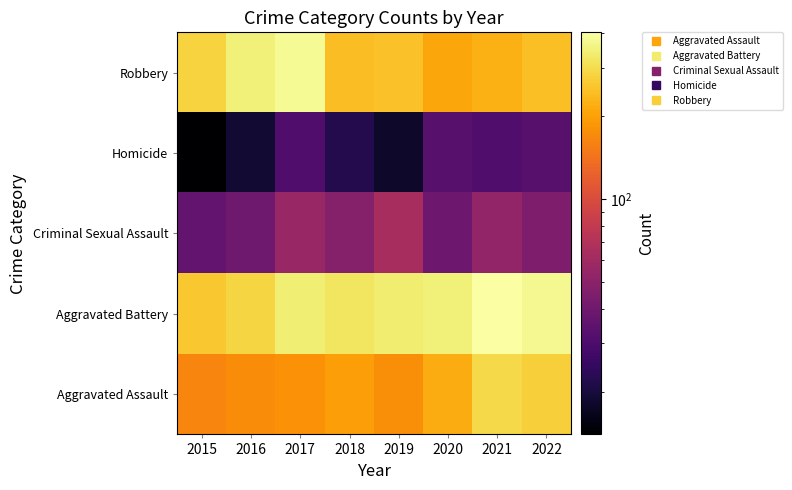

How many series are shown in this chart?

5